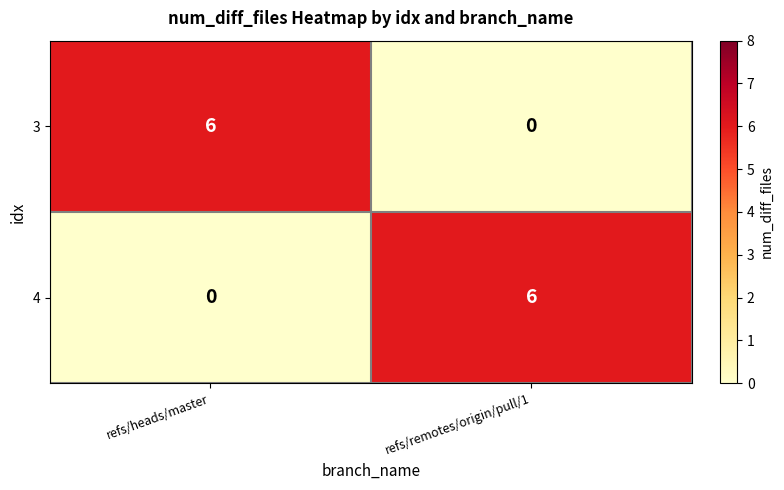

True or false: 3 has a value of 0 at refs/remotes/origin/pull/1.

True